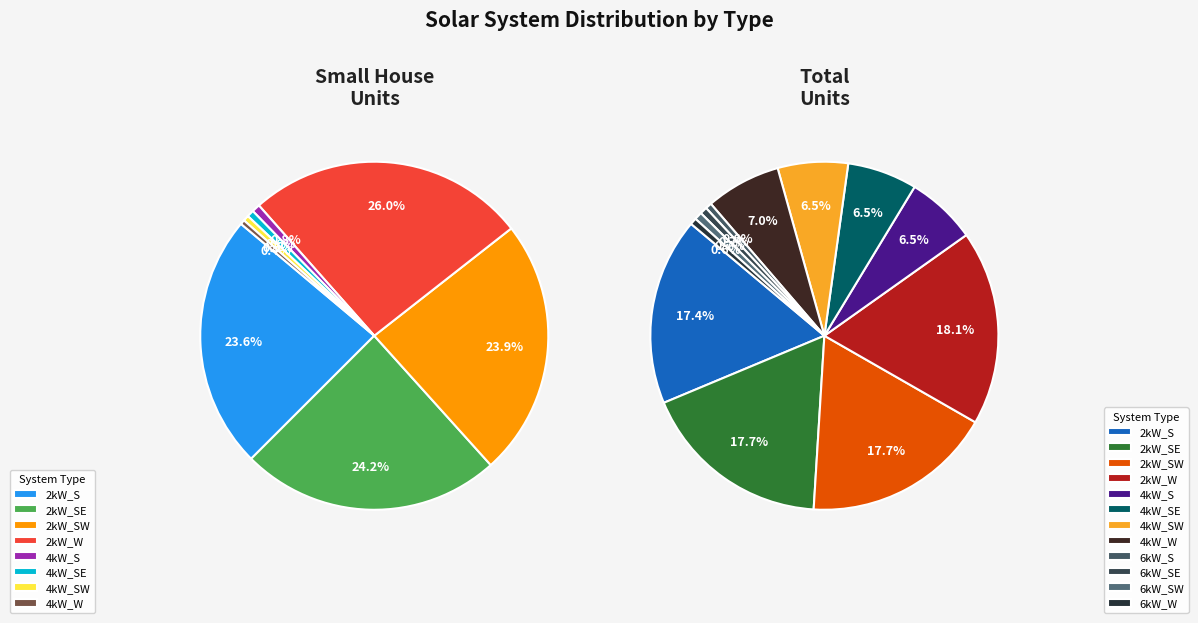

To the nearest percent, what percentage of the pie is 3?

18%